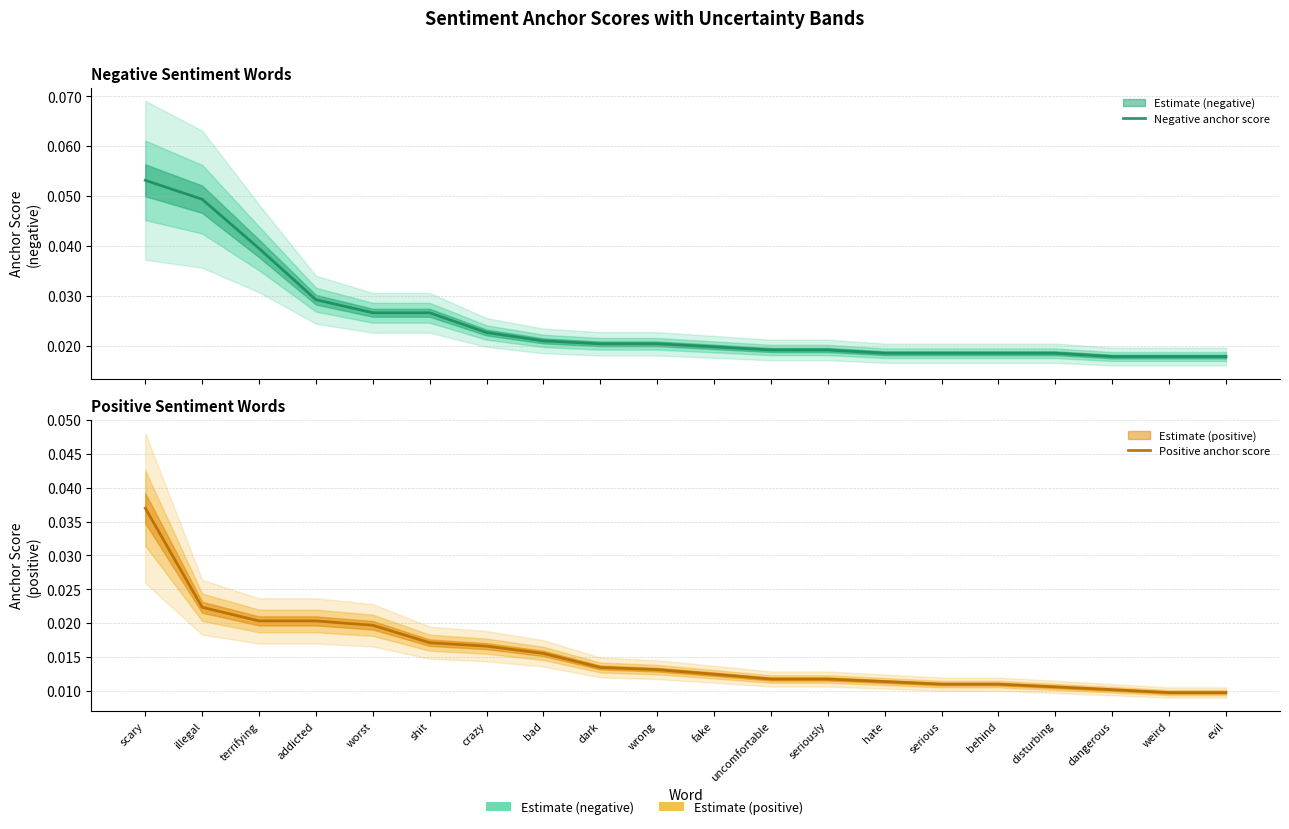

Reading left to right, list all the values displayed in this chart.

Negative anchor score: scary=0.1	illegal=0.0	terrifying=0.0	addicted=0.0	worst=0.0	shit=0.0	crazy=0.0	bad=0.0	dark=0.0	wrong=0.0	fake=0.0	uncomfortable=0.0	seriously=0.0	hate=0.0	serious=0.0	behind=0.0	disturbing=0.0	dangerous=0.0	weird=0.0	evil=0.0
Positive anchor score: scary=0.0	illegal=0.0	terrifying=0.0	addicted=0.0	worst=0.0	shit=0.0	crazy=0.0	bad=0.0	dark=0.0	wrong=0.0	fake=0.0	uncomfortable=0.0	seriously=0.0	hate=0.0	serious=0.0	behind=0.0	disturbing=0.0	dangerous=0.0	weird=0.0	evil=0.0